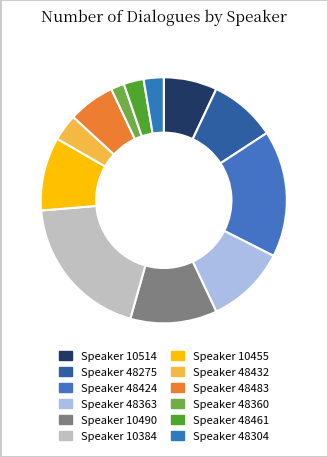

Which category has the biggest portion of the pie?

Speaker 10384